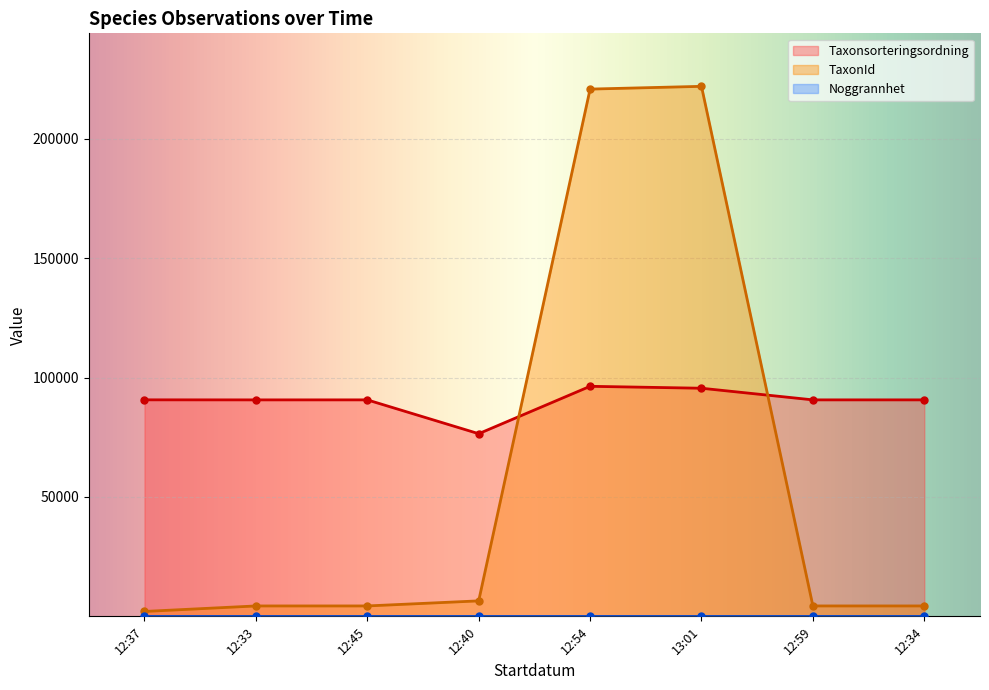

After their last crossing, which series has the higher values: Taxonsorteringsordning or TaxonId?

Taxonsorteringsordning